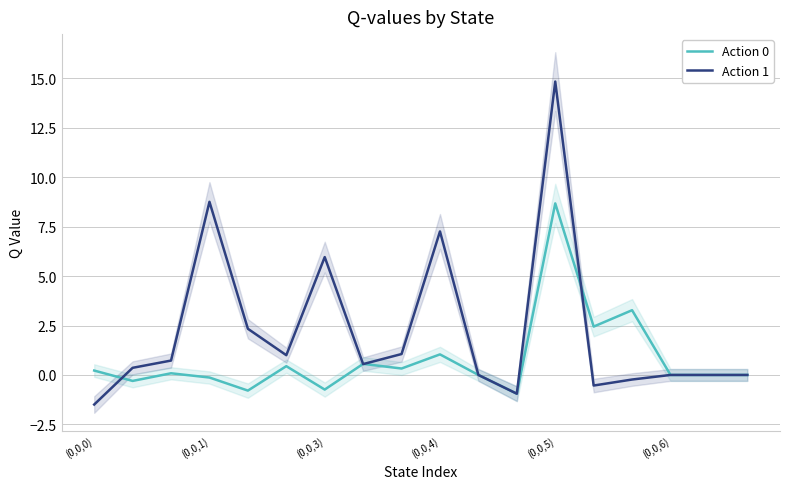

What is the minimum value for Action 1?

-1.5